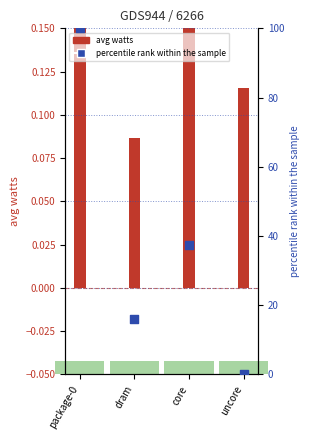

At how many categories does at least one series exceed 70?

1